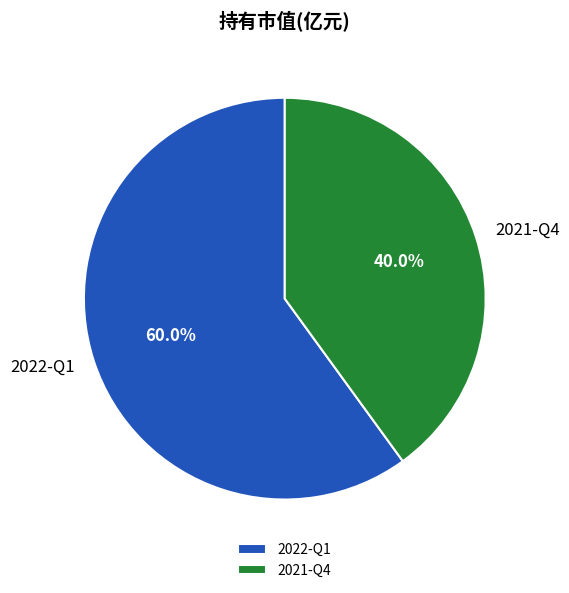

The 2021-Q4 slice represents 40% of the pie. True or false?

True